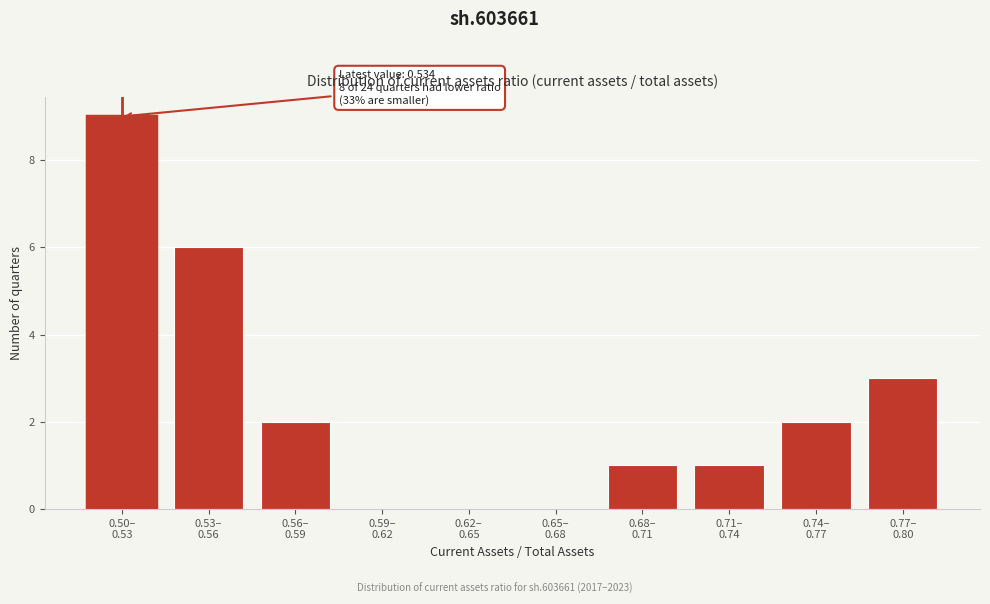

What is the sum of all values?

24